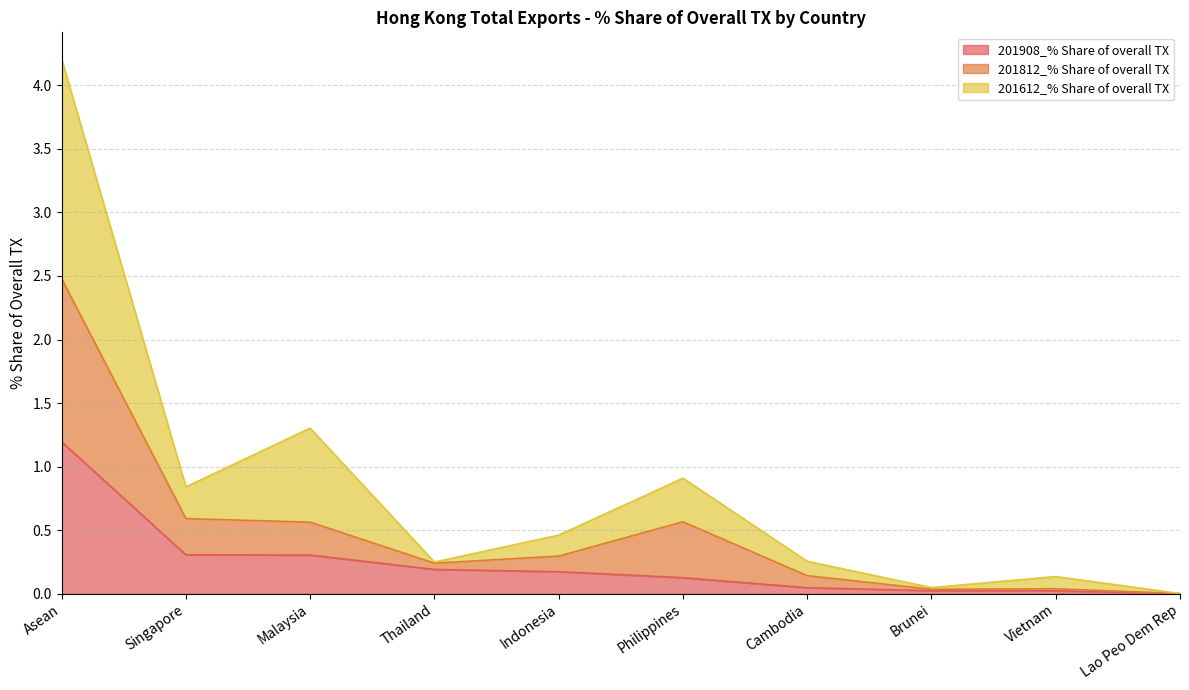

Between Indonesia and Brunei, which series saw the biggest shift?

201612_% Share of overall TX